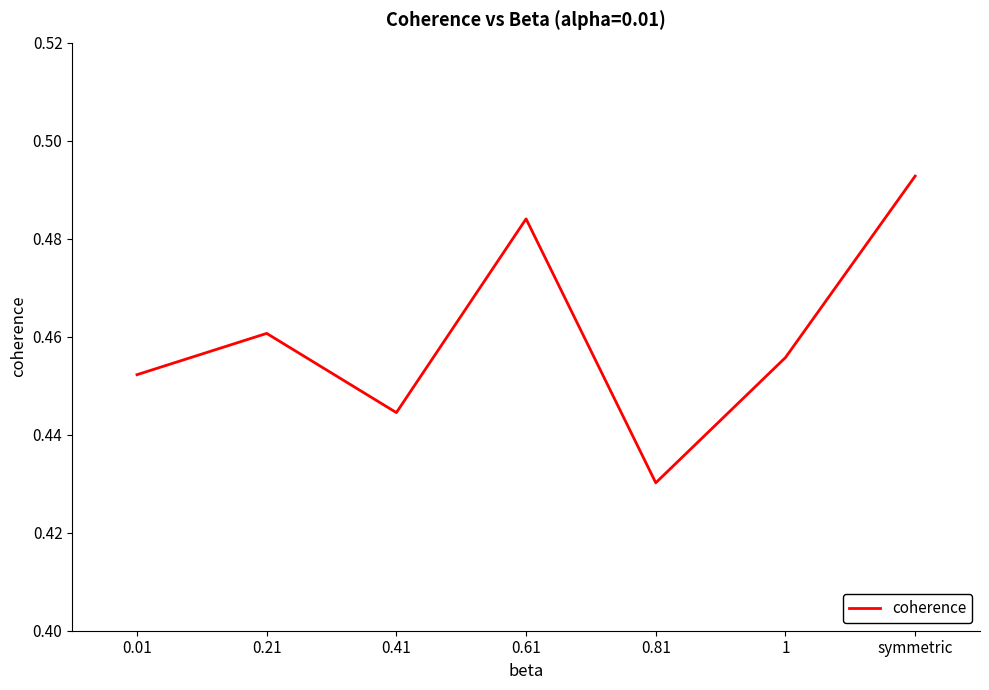

Where is the first local minimum?

0.41